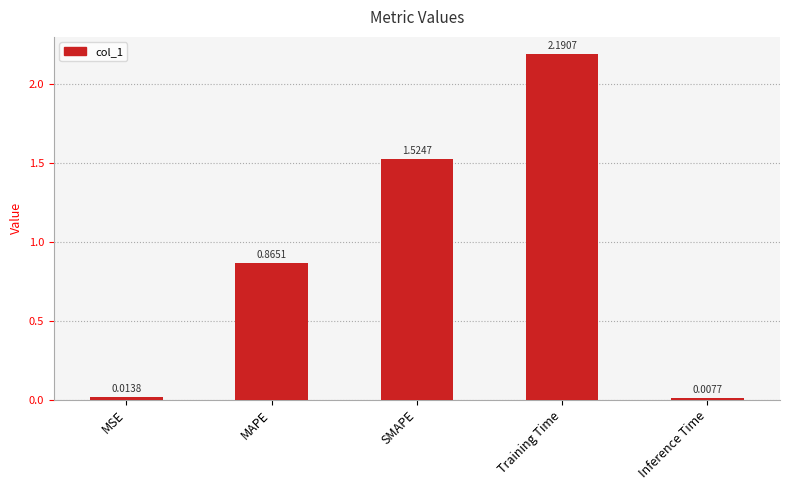

List the labels in order of value, largest first.

Training Time, SMAPE, MAPE, MSE, Inference Time